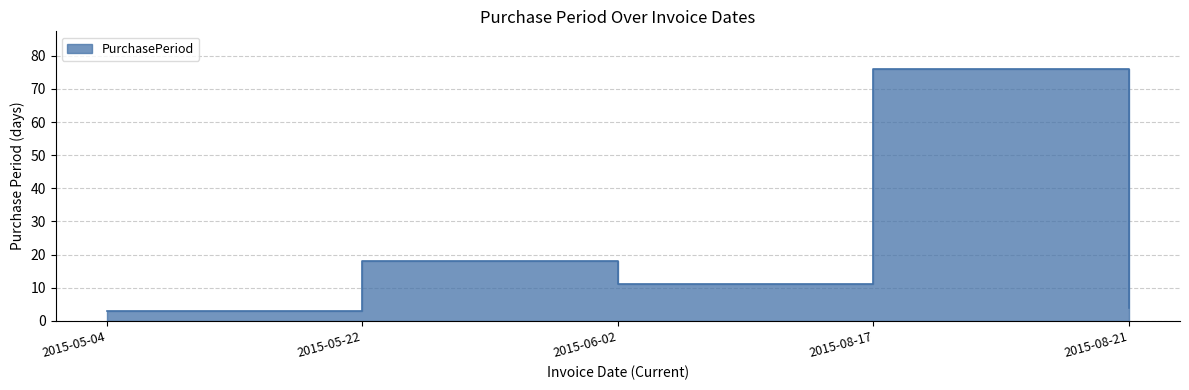

At which category does the data reach its first local valley?

2015-06-02